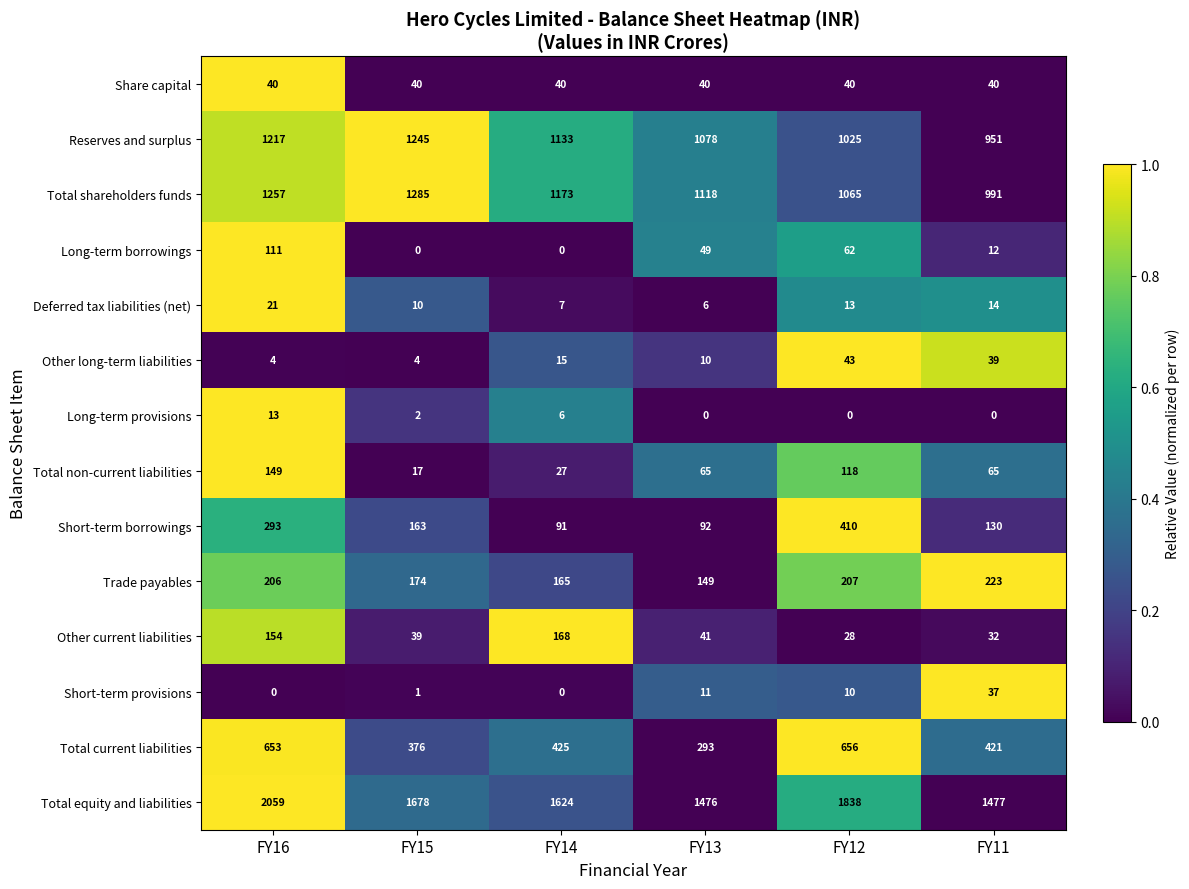

Is it true that Short-term provisions equals 10 at FY12?

True